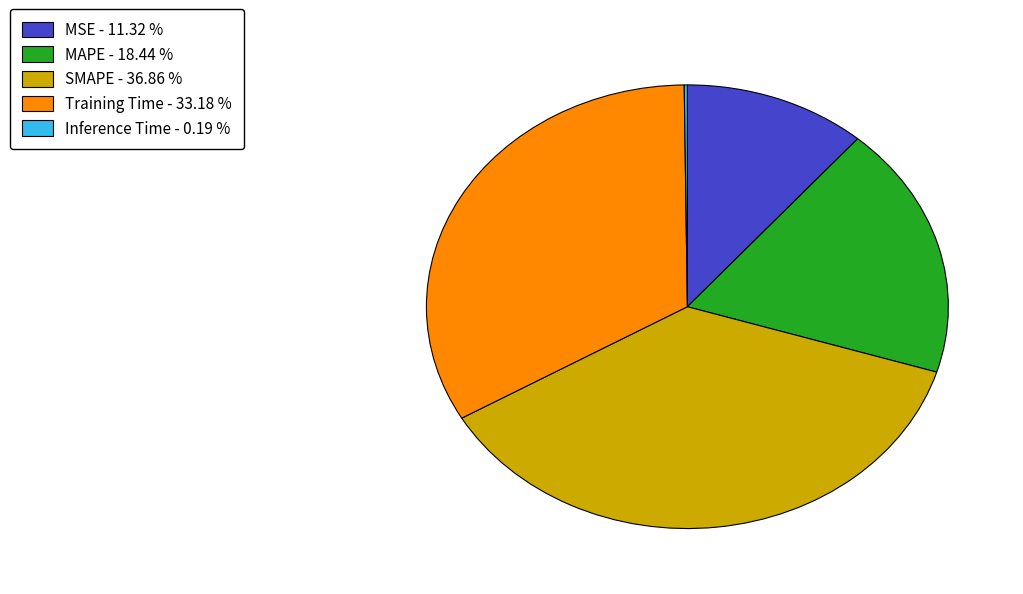

Between MAPE and Training Time, which is larger?

Training Time